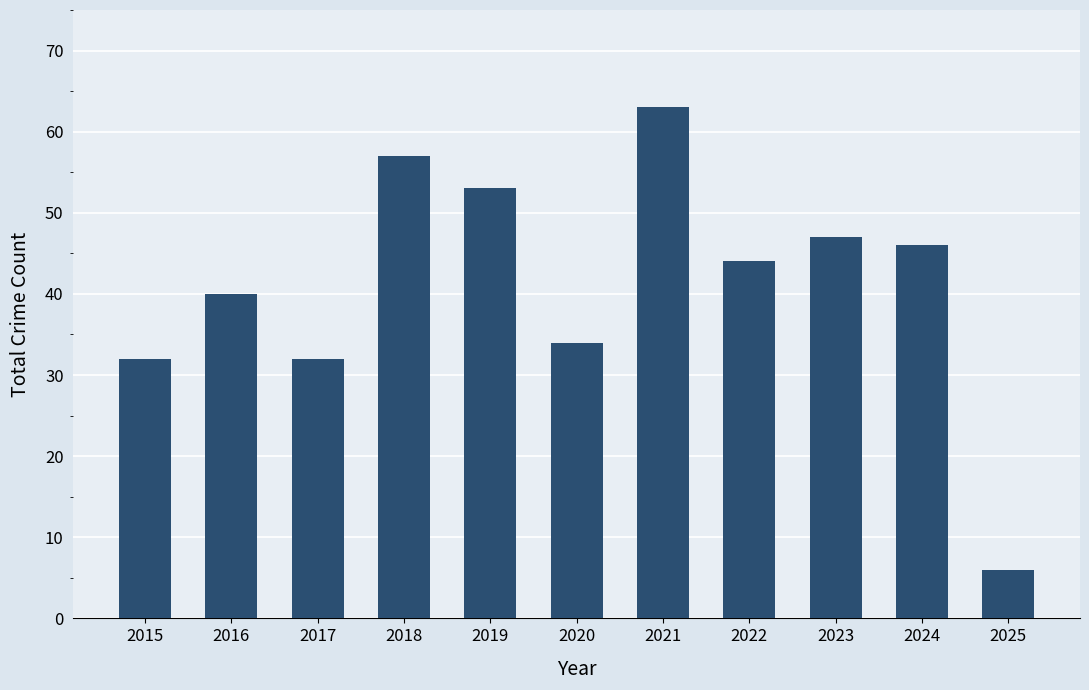

Are the bars horizontal?

No